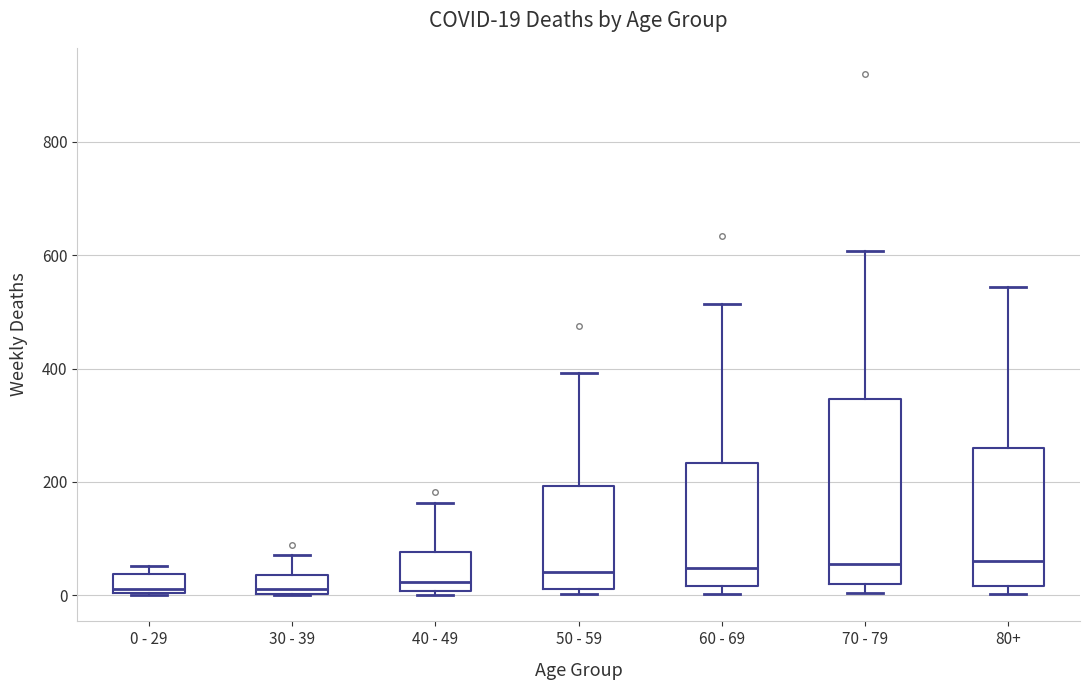

Which box is the tallest, from its lower edge to its upper edge?

70 - 79